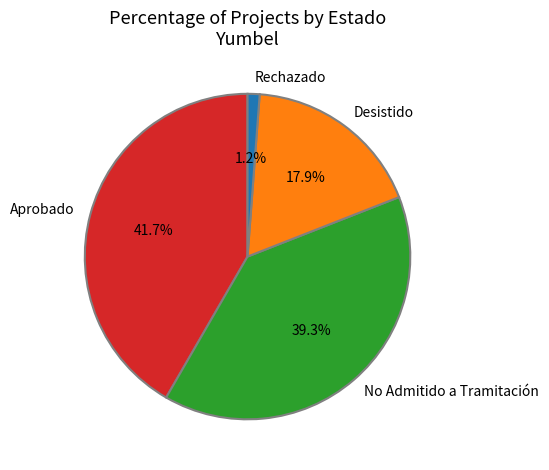

What is the smallest slice in the pie chart?

Rechazado